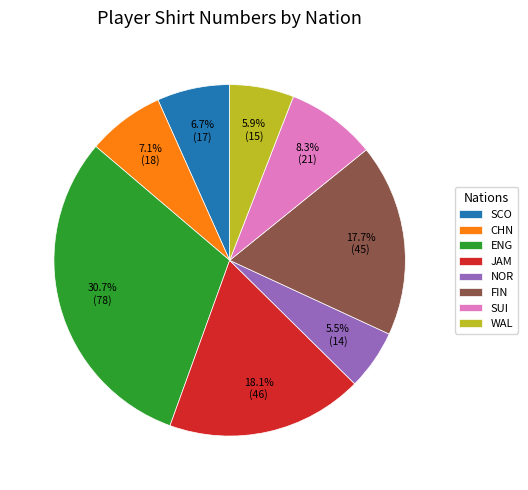

Count the number of slices in the pie.

8